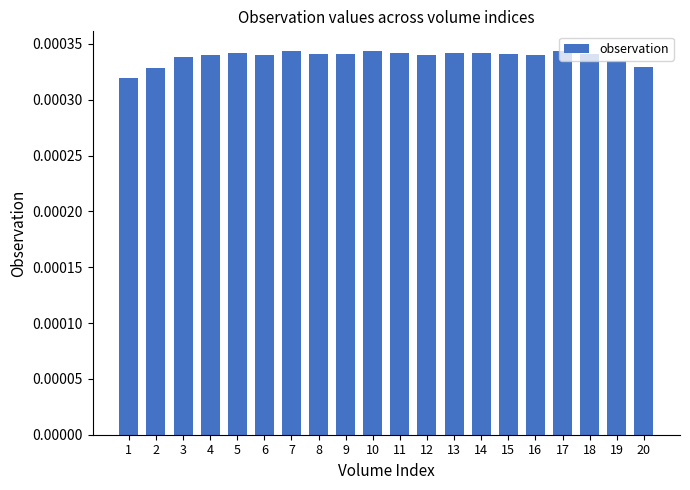

How many values are between 0 and 1?

20